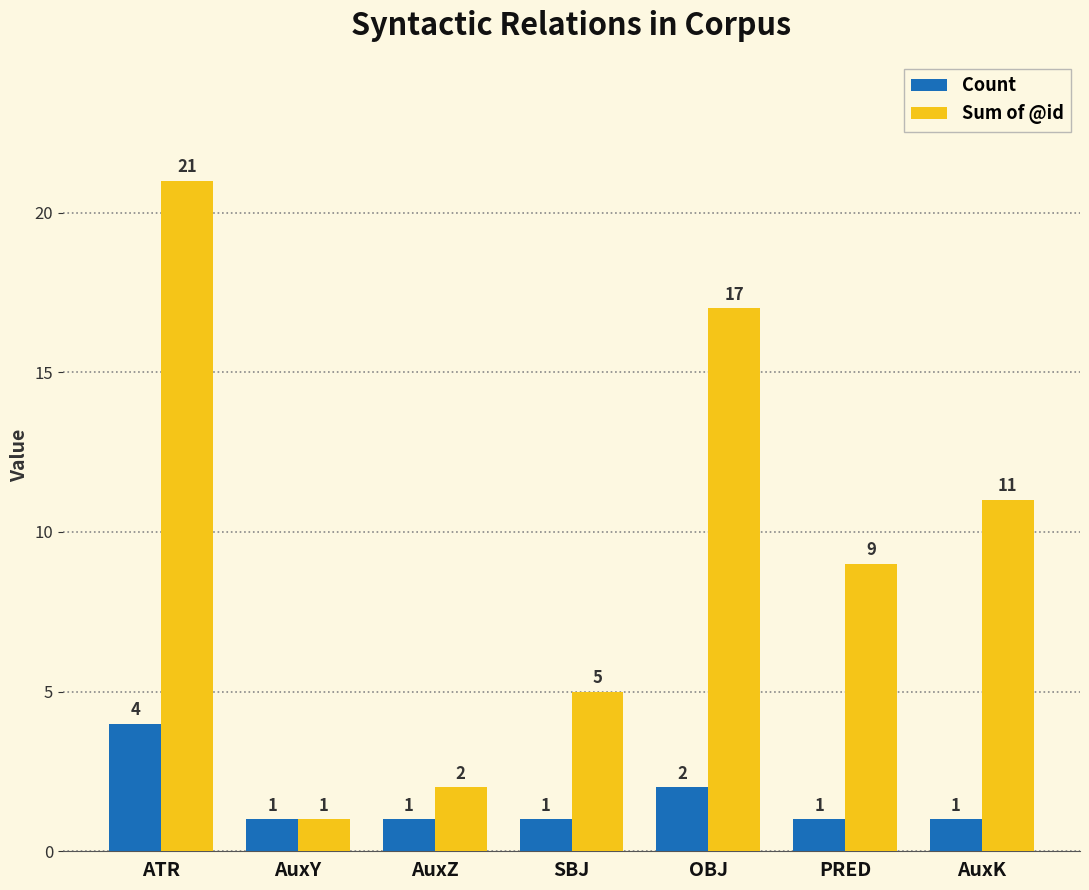

What is the smallest value displayed?

1